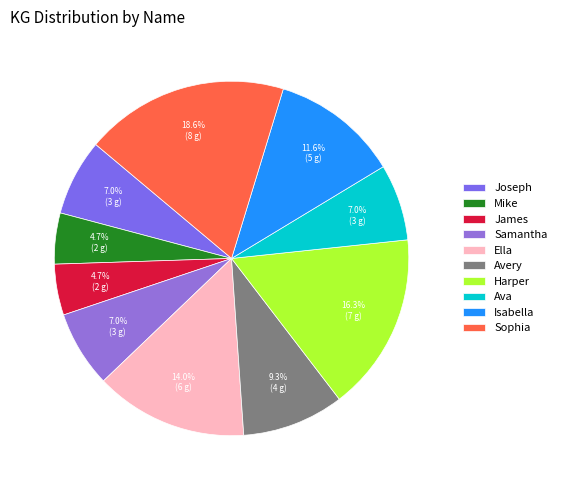

Is the sum of Avery and James greater than half?

No